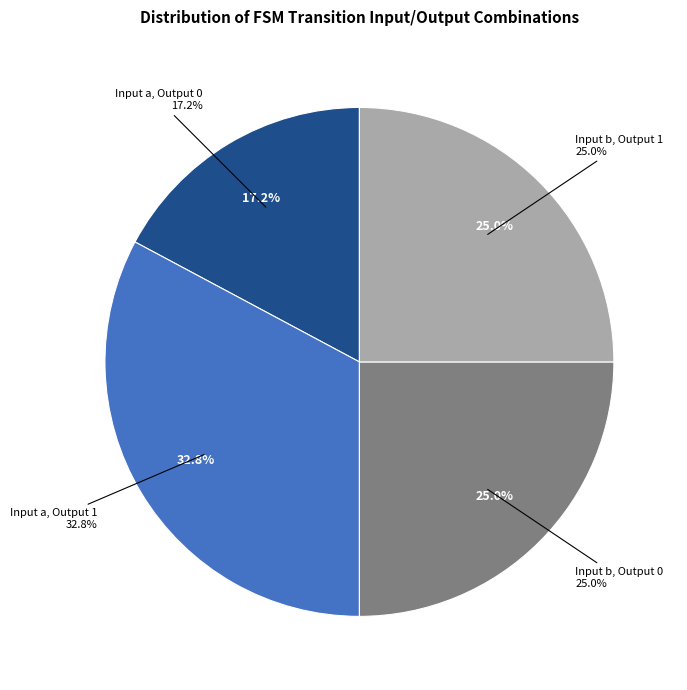

True or false: b->0 accounts for 25% of the total.

True